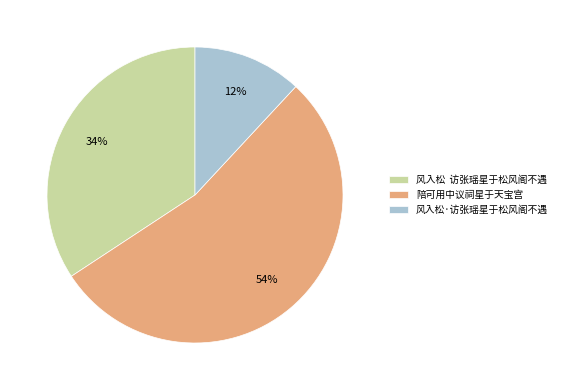

Is 风入松·访张瑶星于松风阁不遇 the majority of the pie?

No